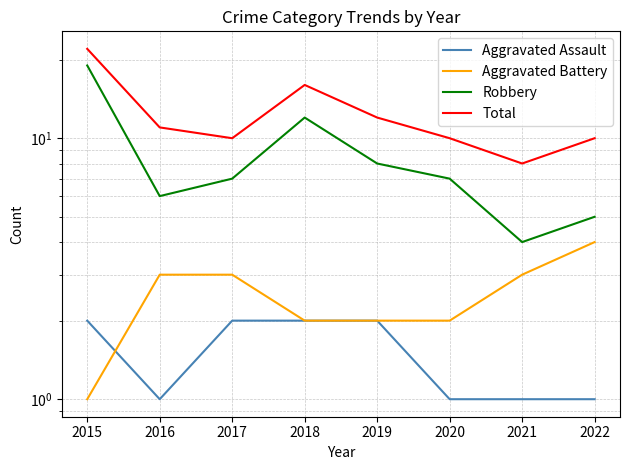

What is the total value across all series at 2020?

20